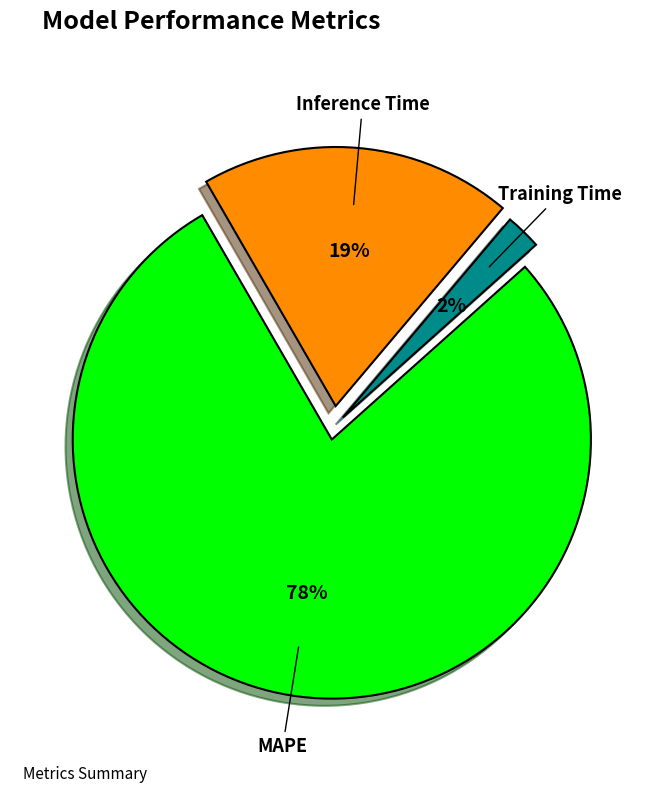

How many segments does this pie chart have?

3